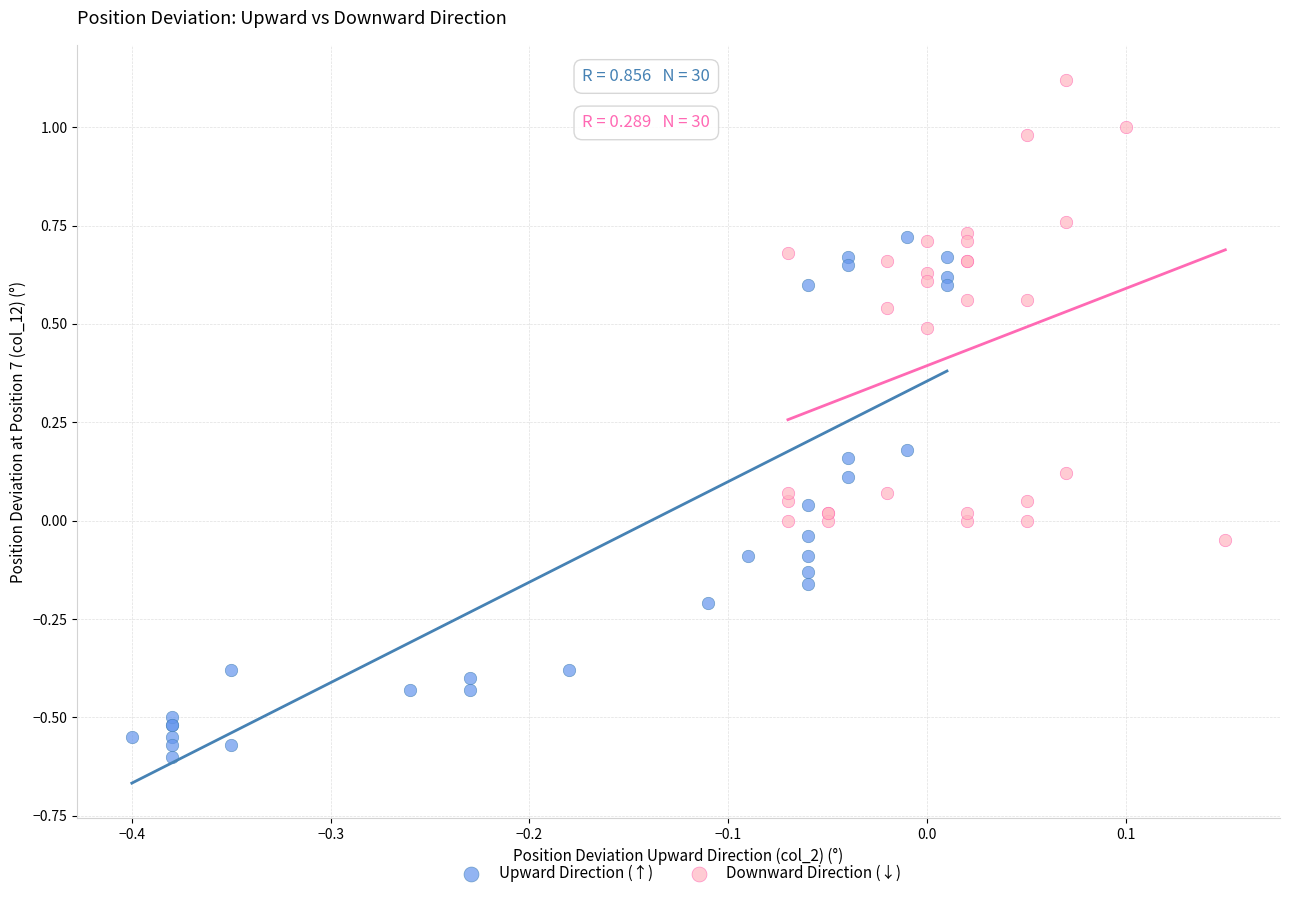

Which series has the widest spread of Y values?

Upward Direction (↑)